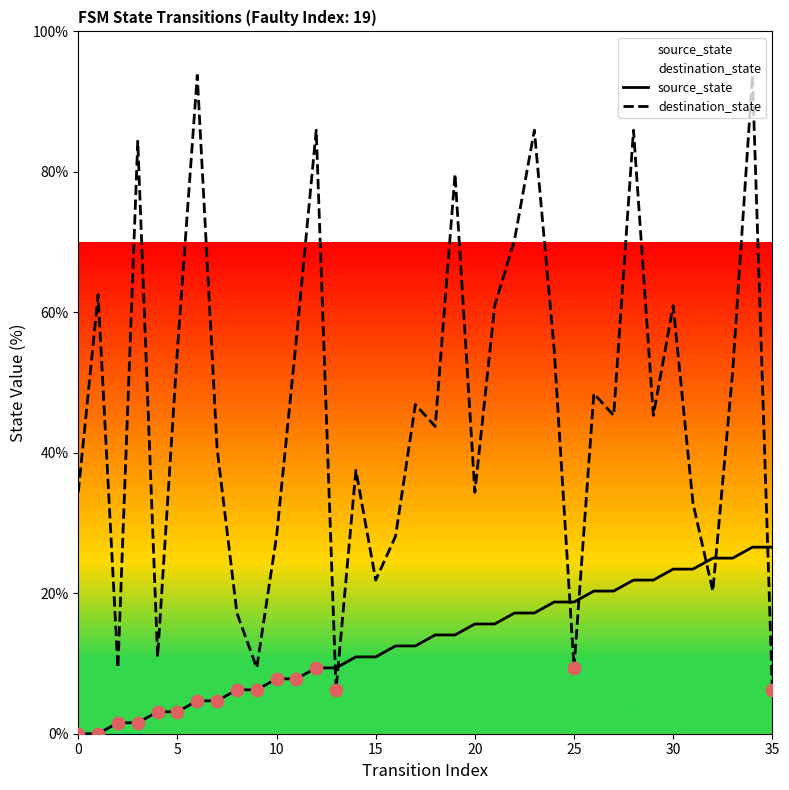

Is the value of source_state at 0 greater than the value of destination_state at 23?

No